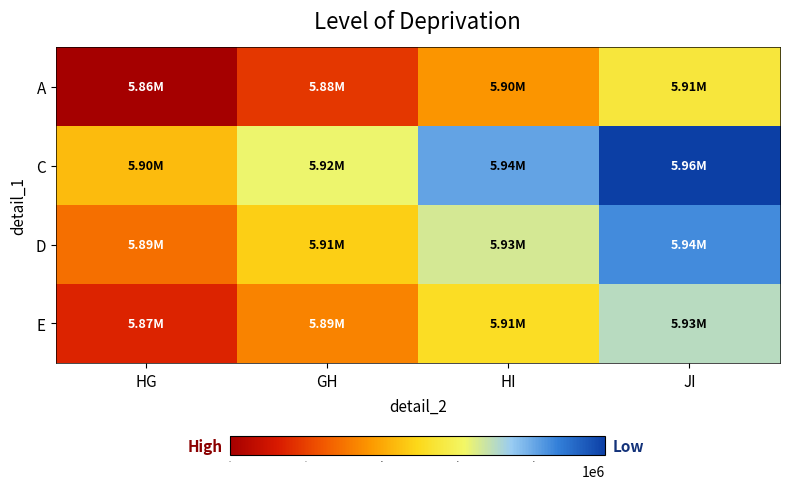

What is the spread (max minus min) of values at HG?

43888